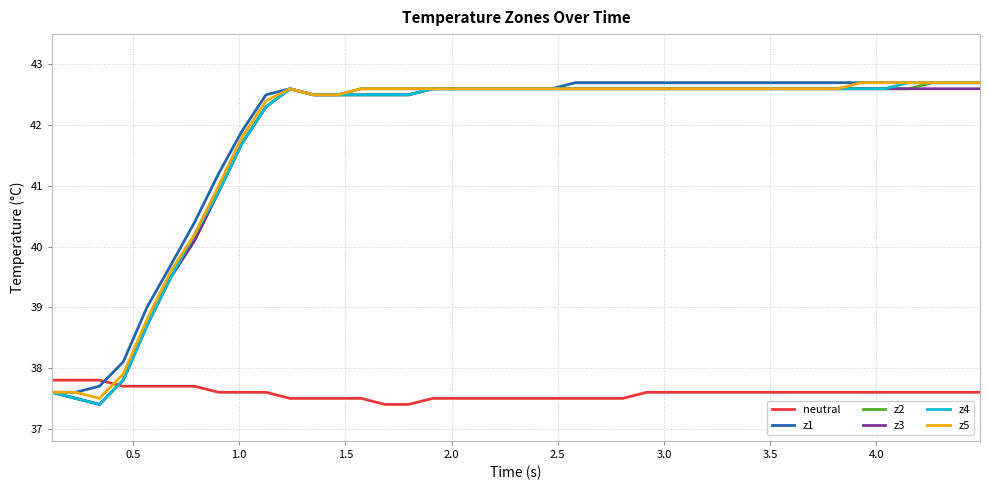

How many times do neutral and z1 cross each other?

1